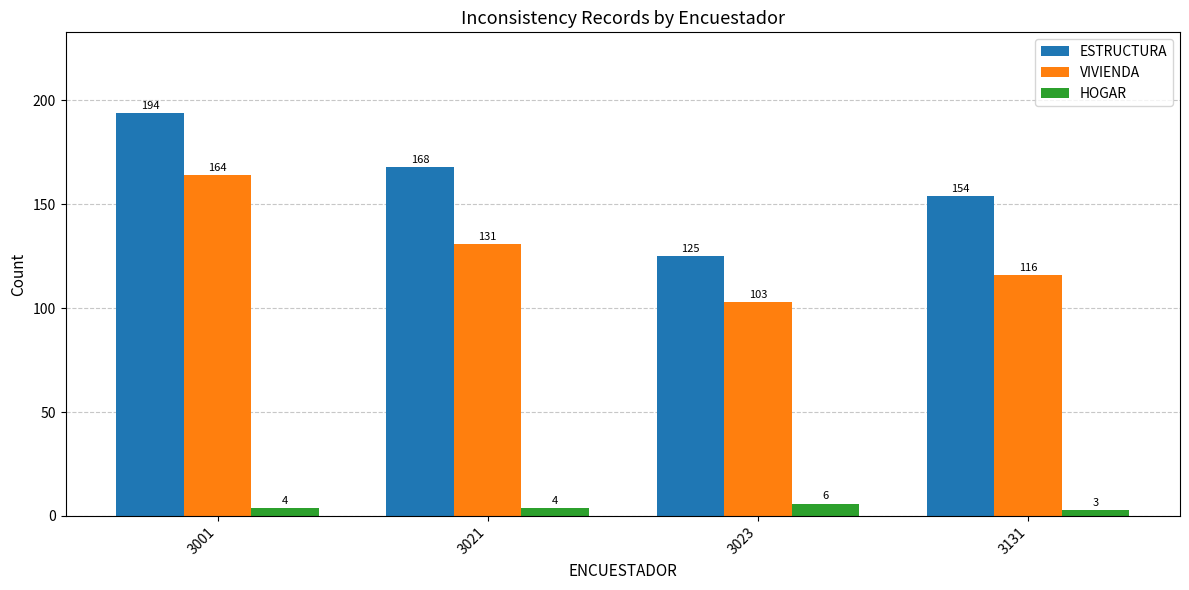

Which category has the lowest value in the VIVIENDA series?

3023